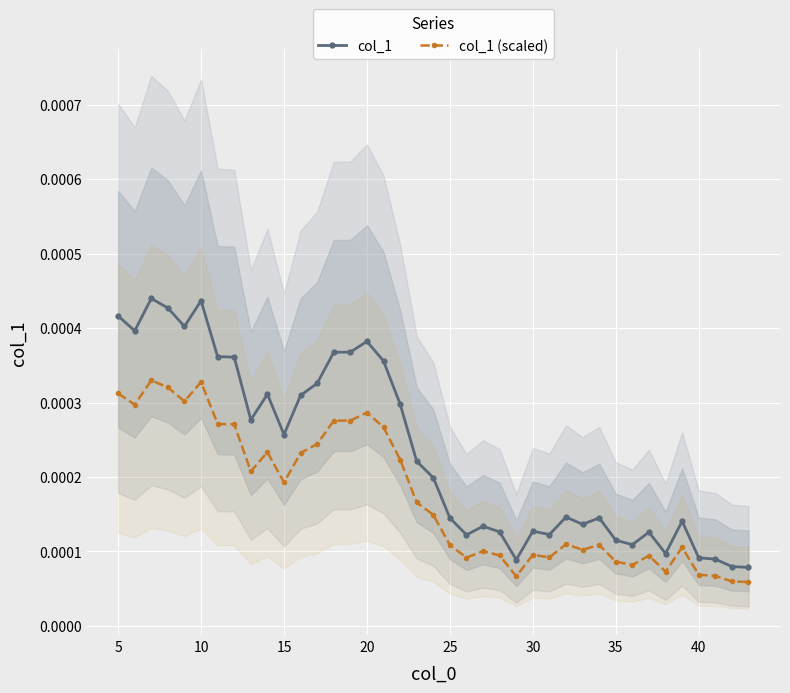

True or false: col_1 (scaled) and col_1 cross at least once.

False